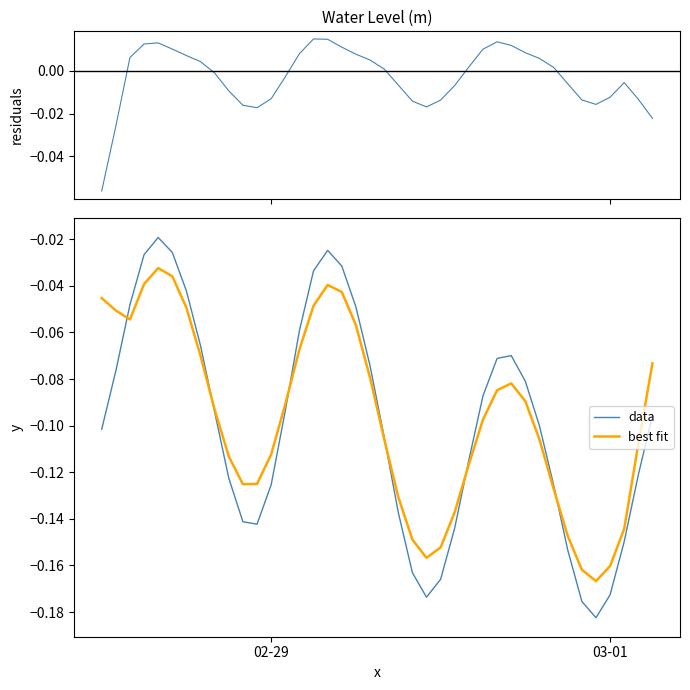

What is the difference between the second highest and second lowest values in the data series?

0.2